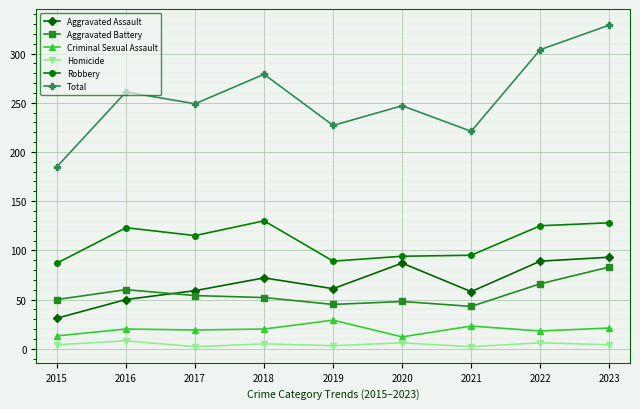

True or false: Aggravated Assault and Homicide intersect in this chart.

False